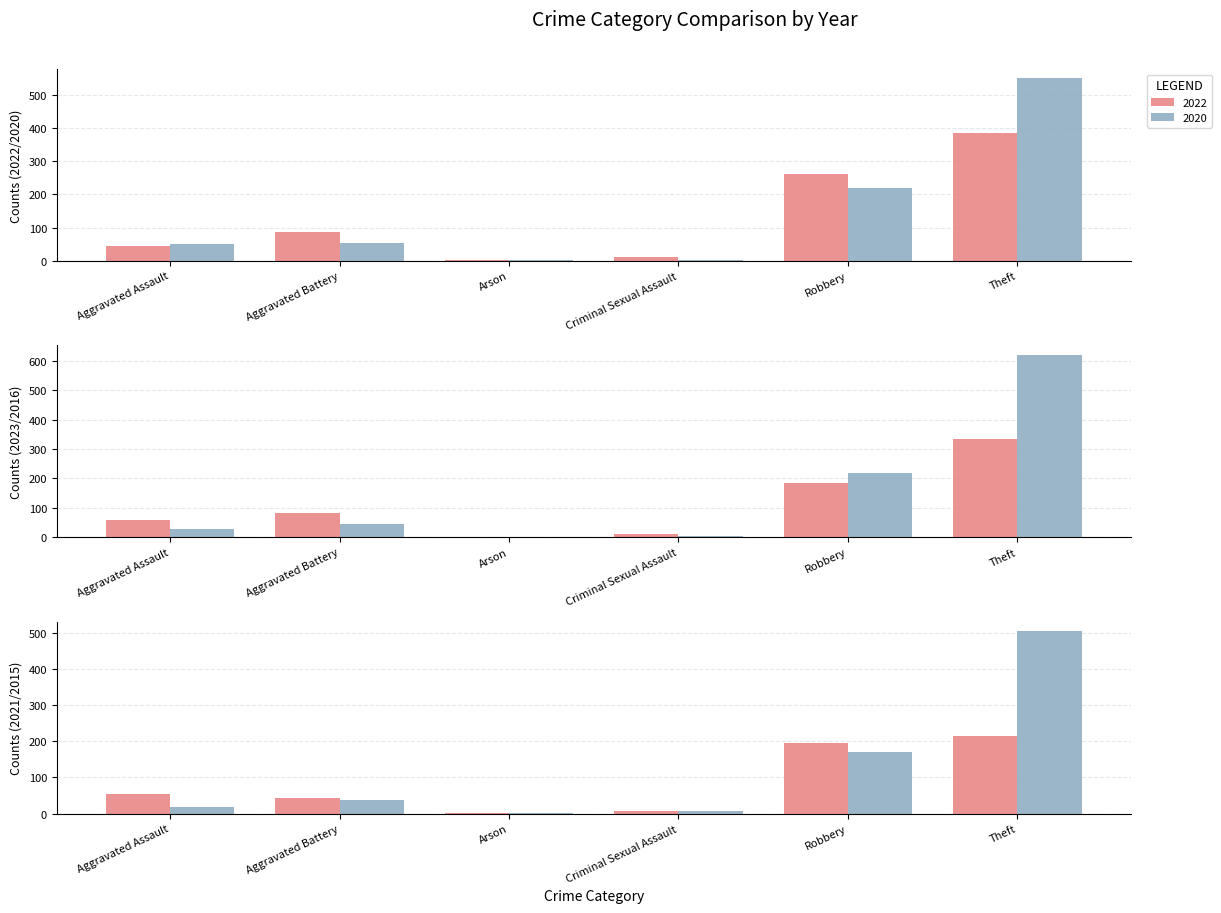

Reading left to right, extract all data points from this chart.

2022: Aggravated Assault=44	Aggravated Battery=87	Arson=3	Criminal Sexual Assault=11	Robbery=261	Theft=385
2020: Aggravated Assault=49	Aggravated Battery=54	Arson=1	Criminal Sexual Assault=1	Robbery=220	Theft=551
2023: Aggravated Assault=60	Aggravated Battery=82	Arson=0	Criminal Sexual Assault=11	Robbery=185	Theft=336
2016: Aggravated Assault=27	Aggravated Battery=46	Arson=0	Criminal Sexual Assault=5	Robbery=218	Theft=622
2021: Aggravated Assault=55	Aggravated Battery=43	Arson=1	Criminal Sexual Assault=8	Robbery=195	Theft=213
2015: Aggravated Assault=18	Aggravated Battery=39	Arson=3	Criminal Sexual Assault=7	Robbery=170	Theft=504